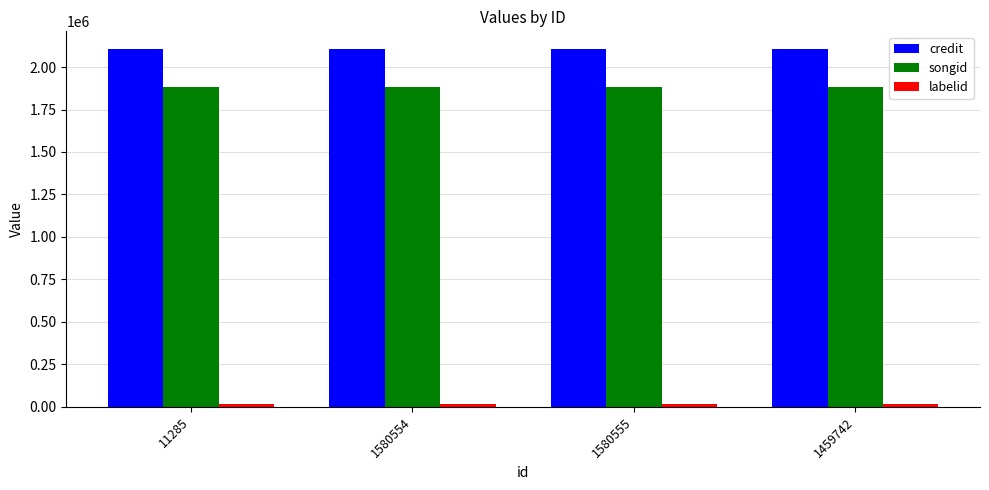

How many series are shown in this chart?

3